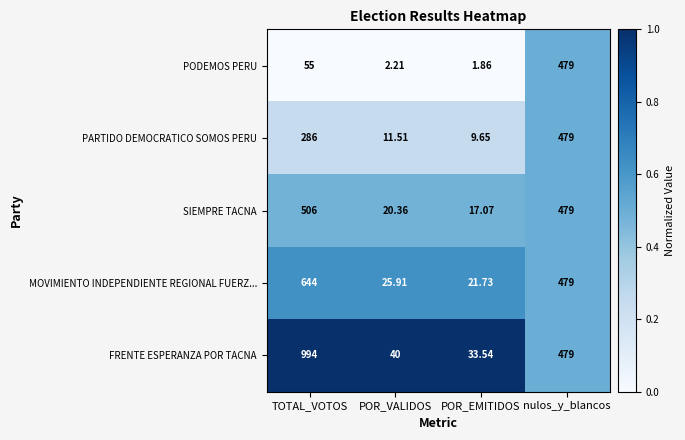

At which category does the chart reach its peak across all series?

TOTAL_VOTOS